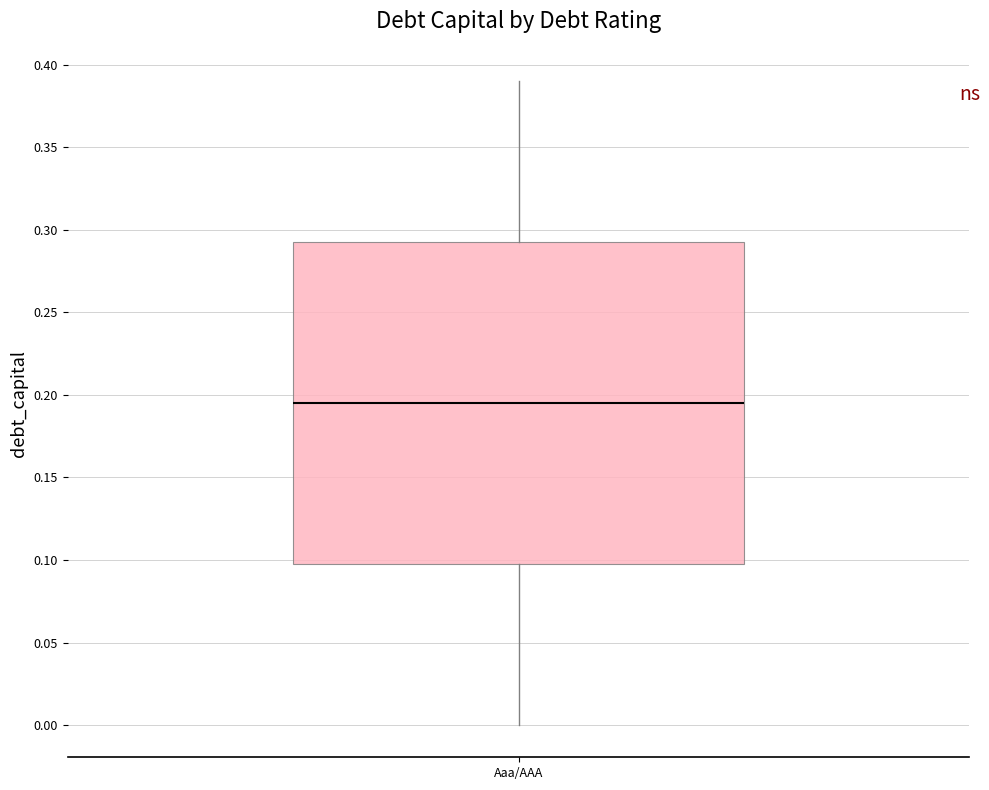

Transcribe this box plot: give where the median line is, the range the box spans, and where the two whiskers end, as read against the y-axis. The values are not printed on the chart, so give them approximately, as read against the axis.

median 0.195, box 0.100 to 0.295, whiskers 0.000 to 0.390